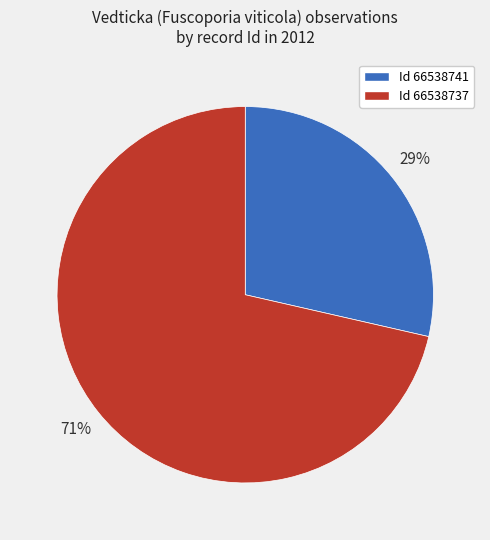

To the nearest percent, what is the average slice percentage?

50%